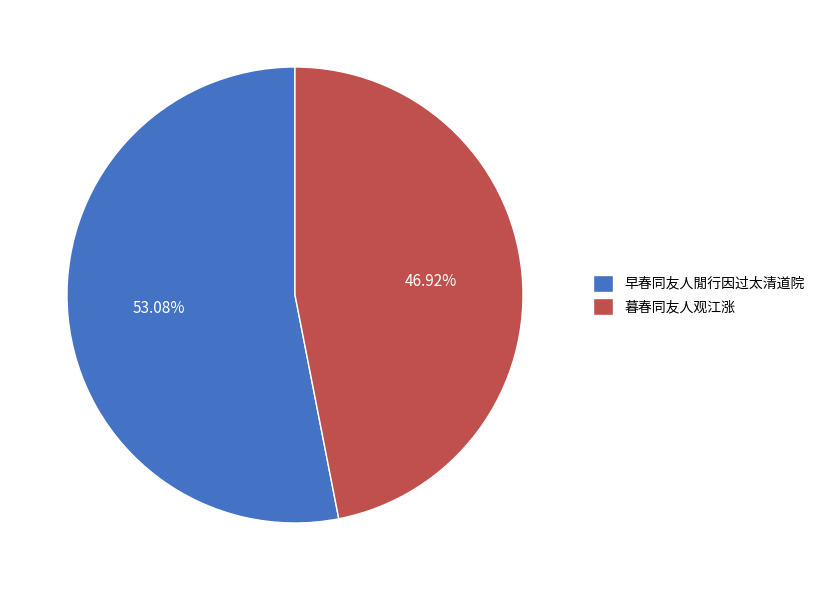

To the nearest percent, what percentage of the pie is 早春同友人閒行因过太清道院?

53%